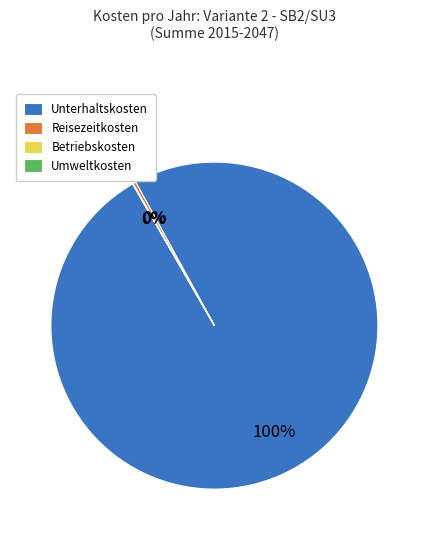

Is there any slice that represents more than half of the pie?

Yes